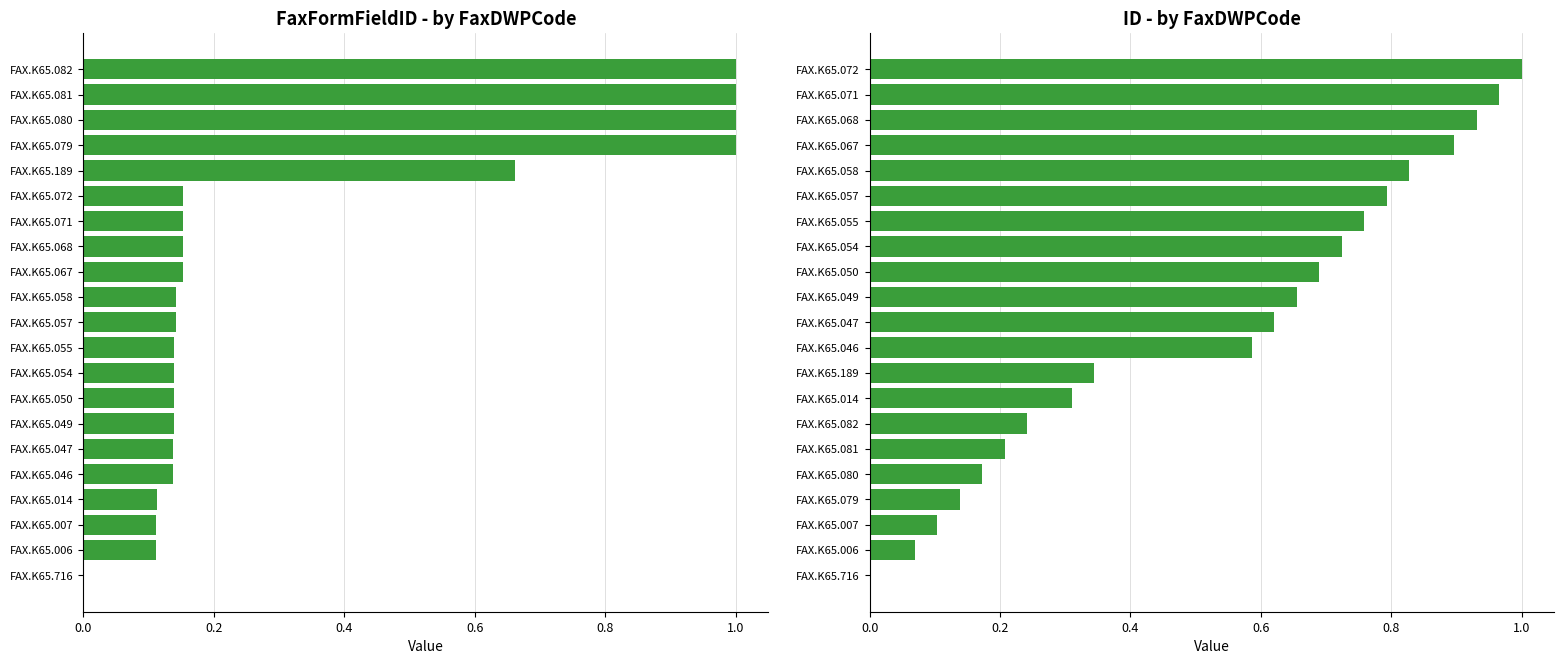

List the series in order of their peak value, highest first.

FaxFormFieldID, ID